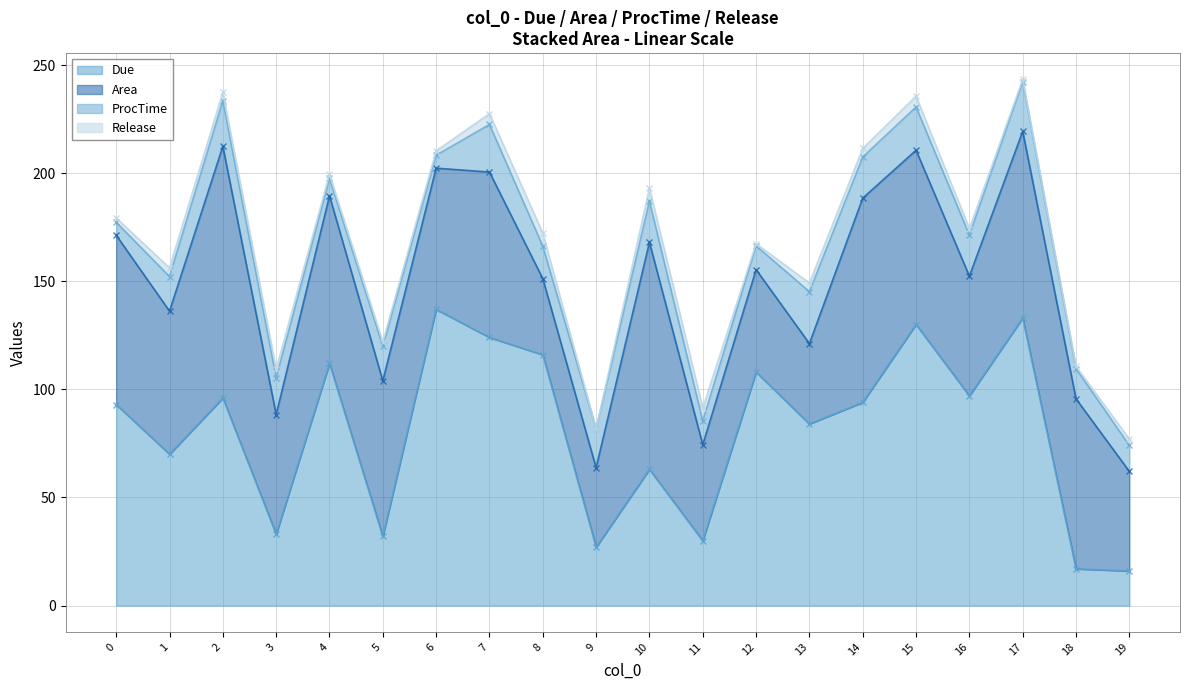

The Area series shows 55.4 at 3. True or false?

True